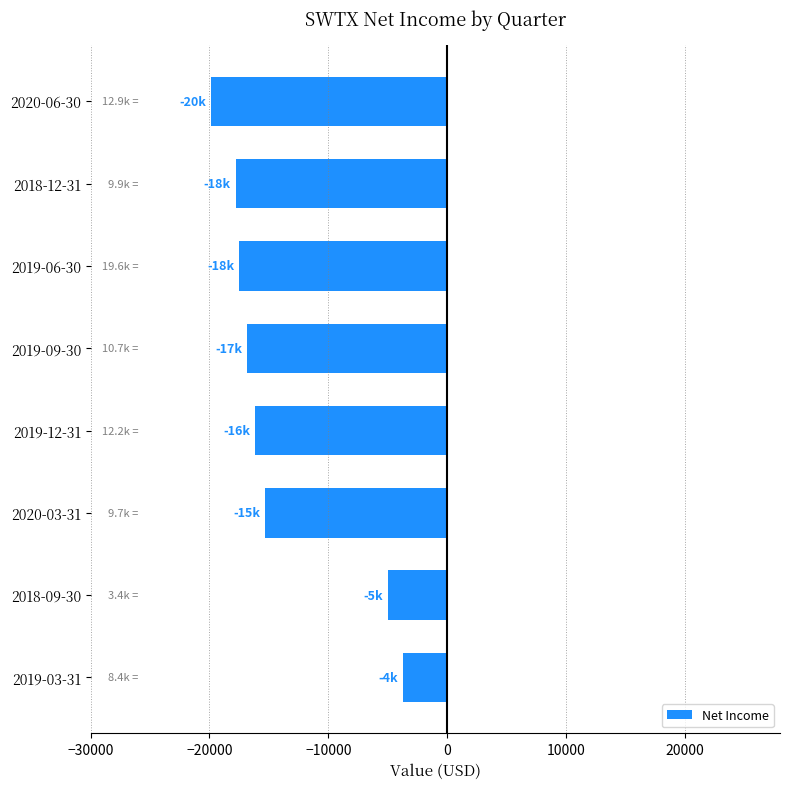

The value at 2018-12-31 is -8349. True or false?

False